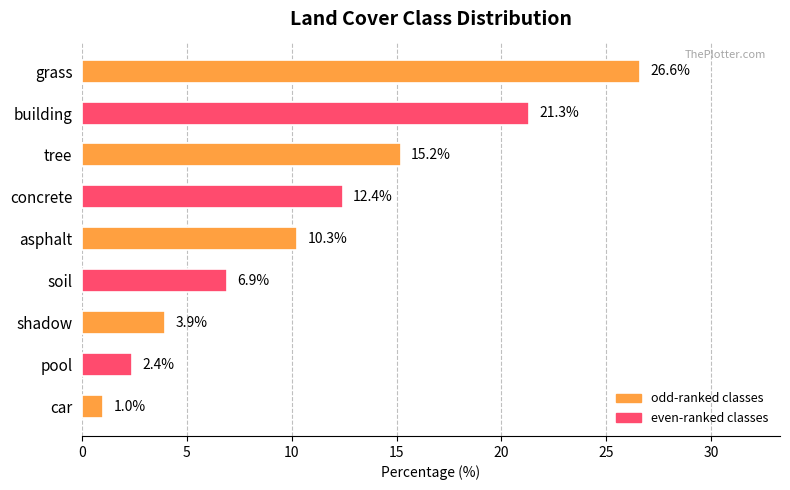

What is the maximum value shown in the chart?

26.6